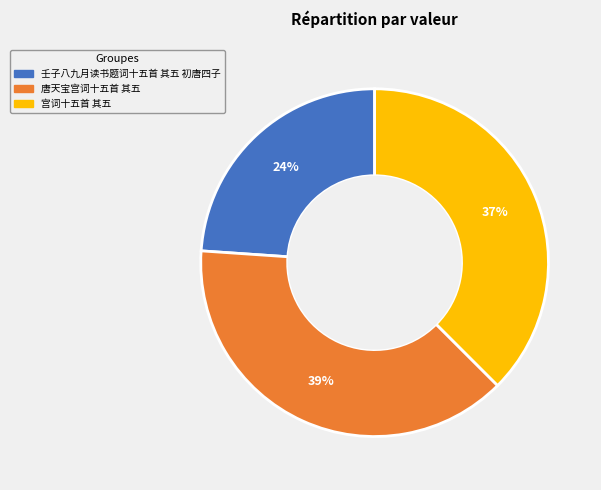

Which has a higher value, 唐天宝宫词十五首 其五 or 壬子八九月读书题词十五首 其五 初唐四子?

唐天宝宫词十五首 其五